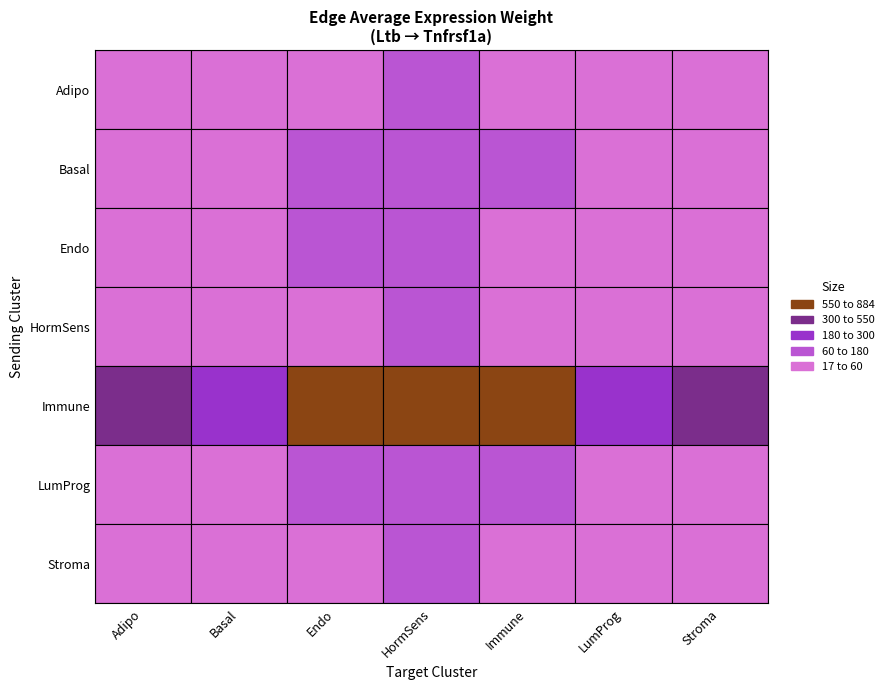

Is it true that HormSens equals 87.3 at 2?

False